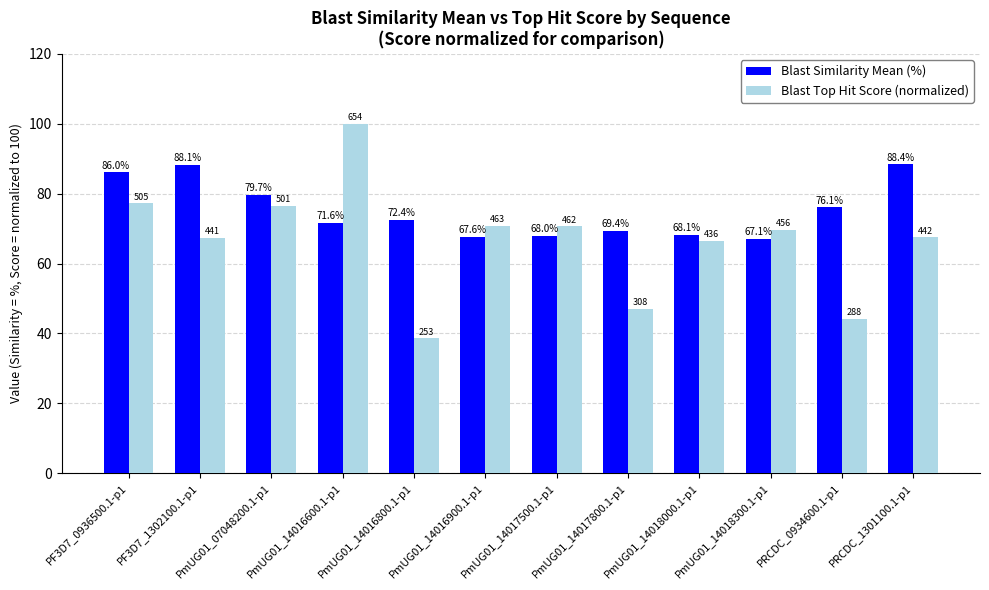

True or false: Blast Similarity Mean (%) has a value of 68.0 at PmUG01_14017500.1-p1.

True